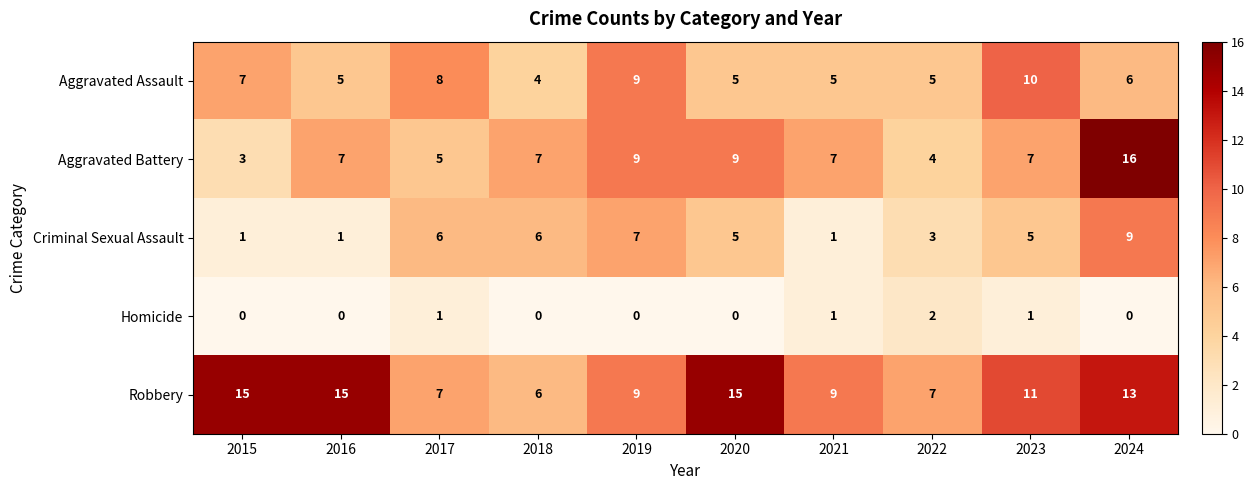

What value does the Aggravated Assault series have at 2022?

5